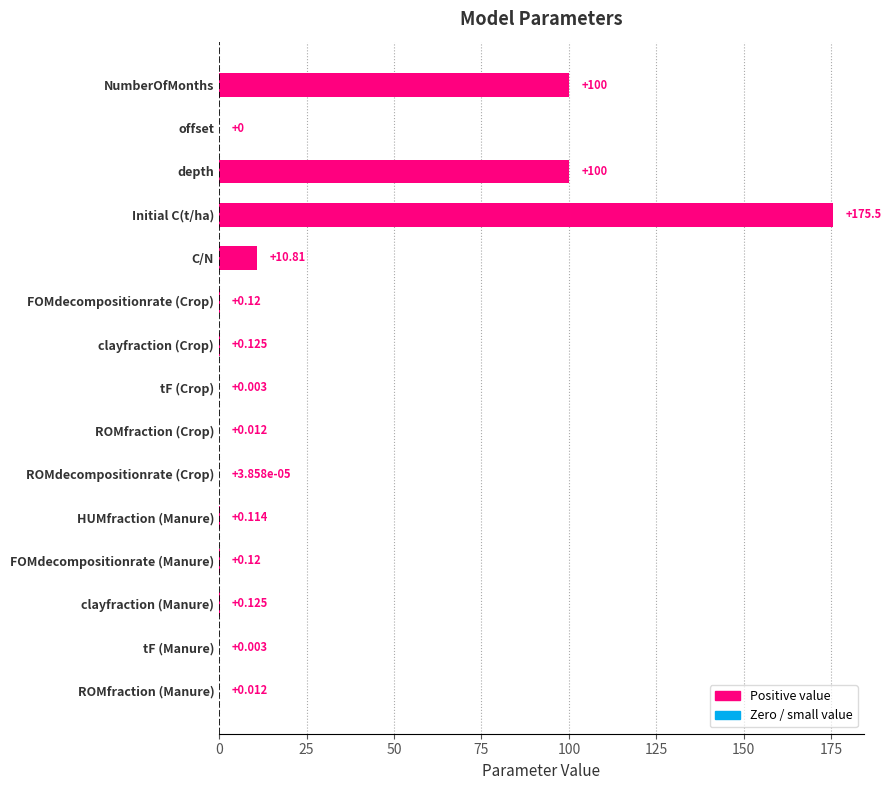

How many data points are above 0?

14